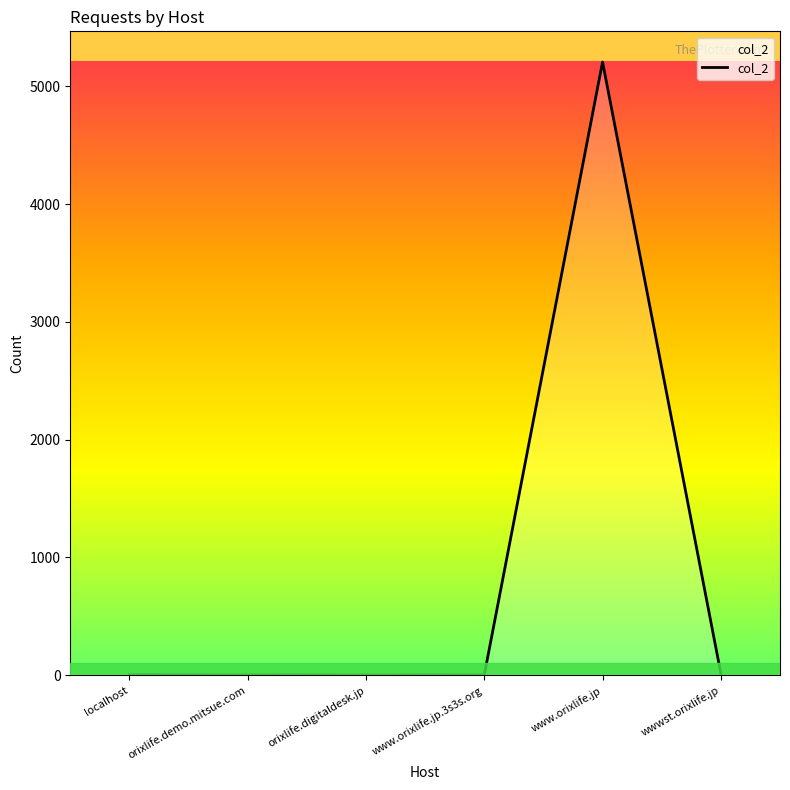

The value at localhost is 3. True or false?

True